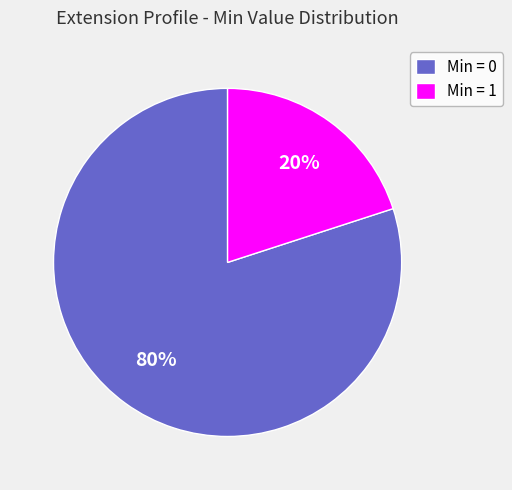

To the nearest percent, what is the average slice percentage?

50%